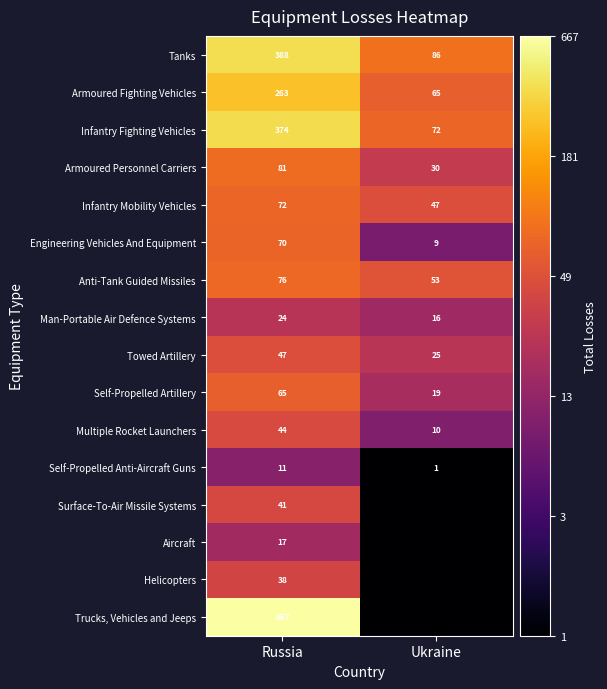

At how many categories does at least one series exceed 1?

2